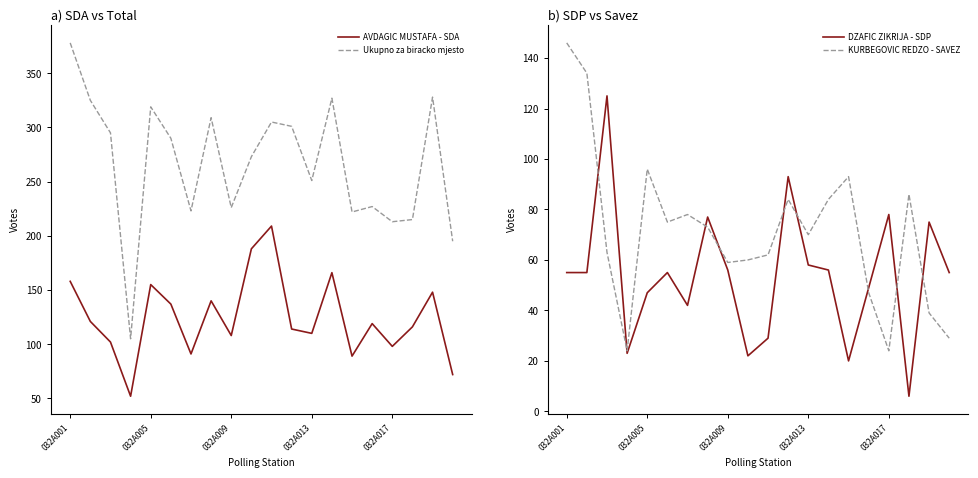

True or false: AVDAGIC MUSTAFA - SDA and Ukupno za biracko mjesto cross at least once.

False